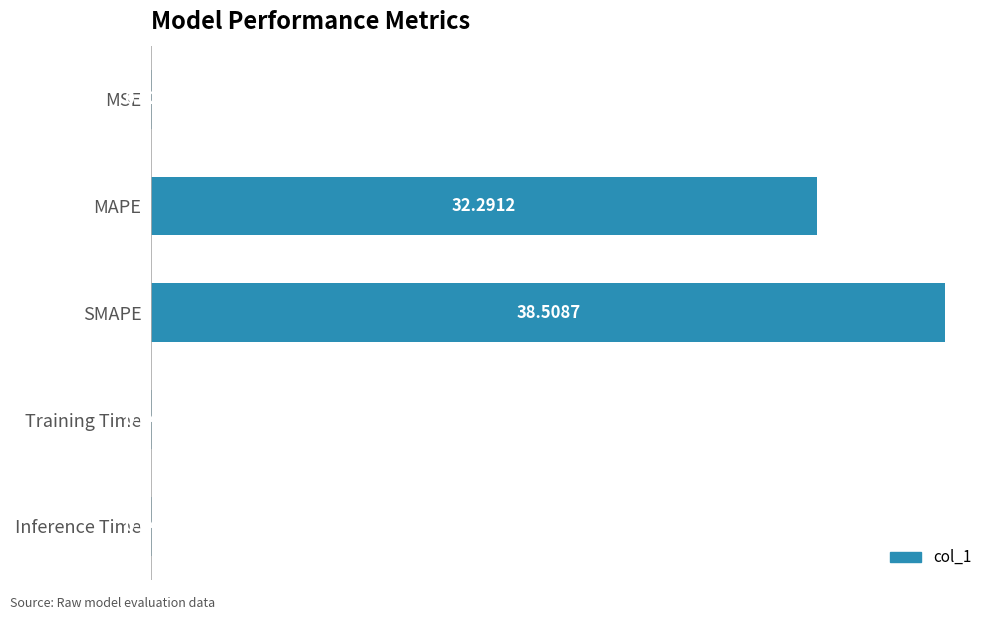

Does the chart contain stacked bars?

No